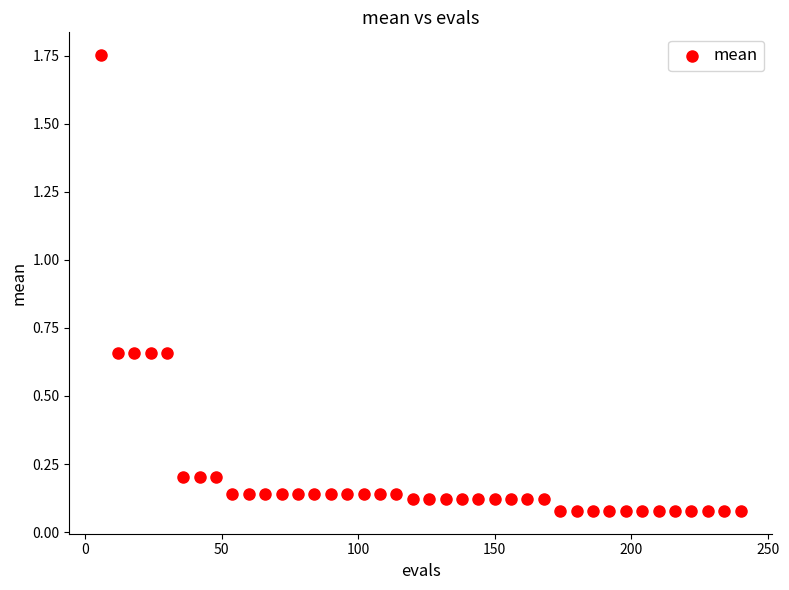

What is the range of X values (max minus min)?

234.0